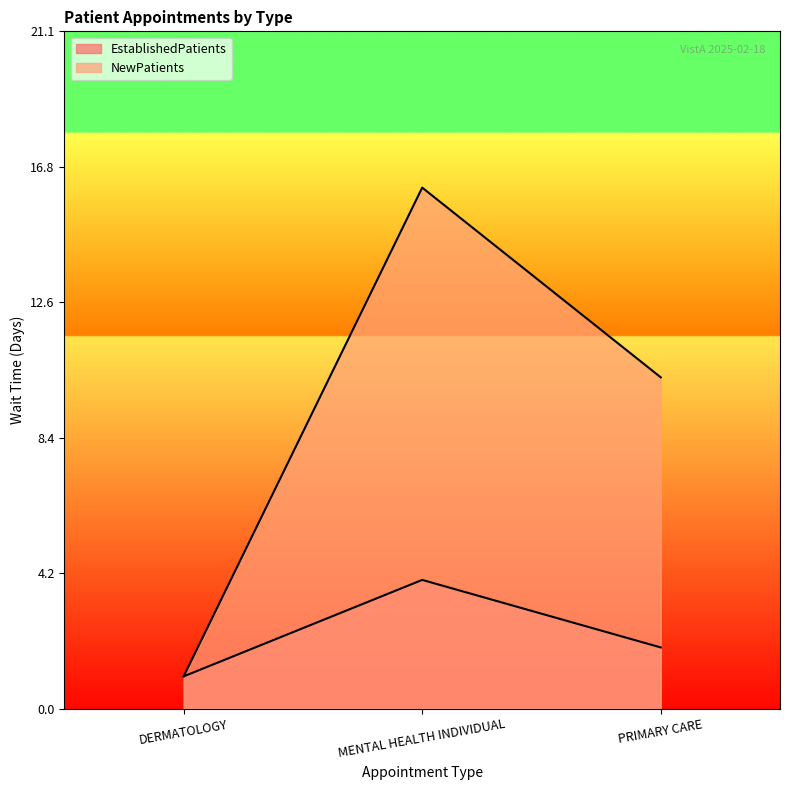

Reading left to right, extract all data points from this chart.

EstablishedPatients: 1.0	4.0	1.9
NewPatients: 1.0	16.2	10.3